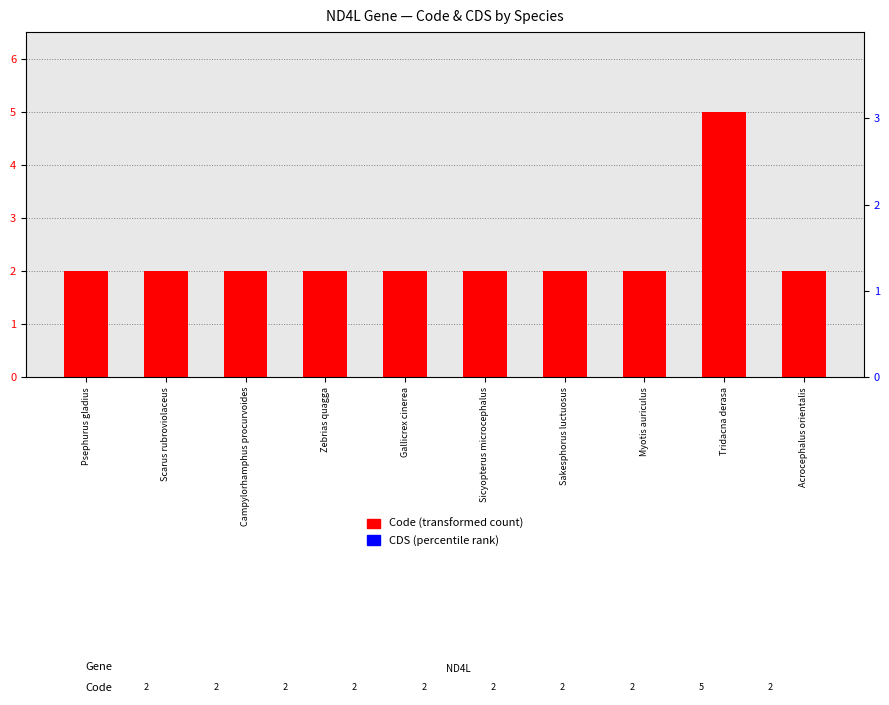

Which series has the widest spread of values?

Code (transformed count)